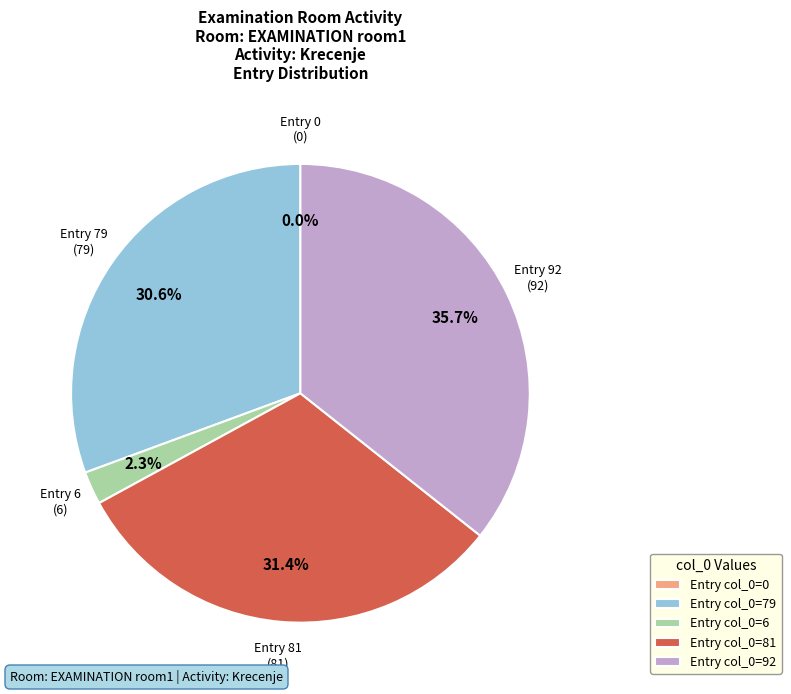

Which slice is the largest?

92